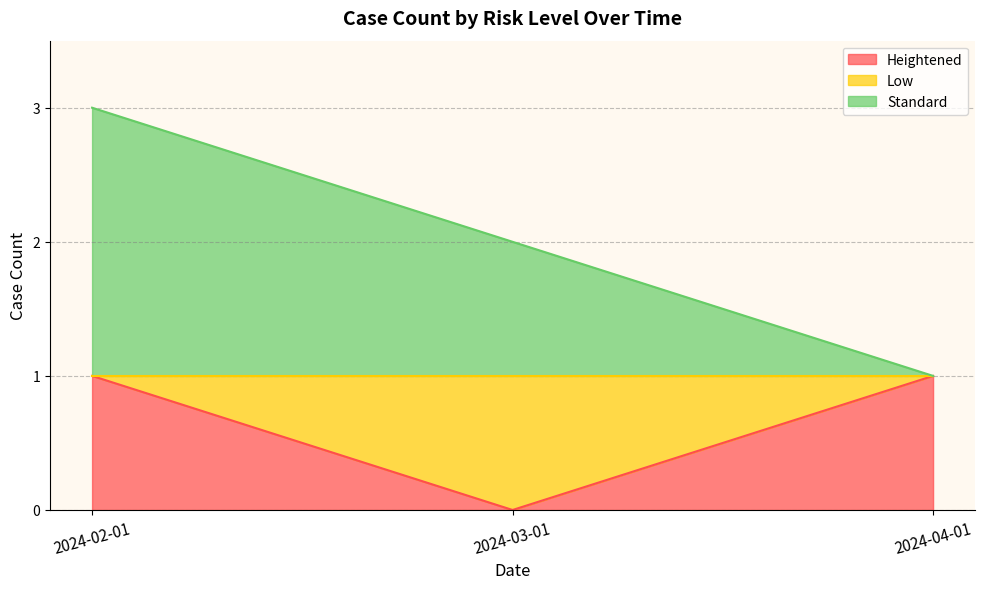

At which label does Heightened reach its peak?

2024-02-01